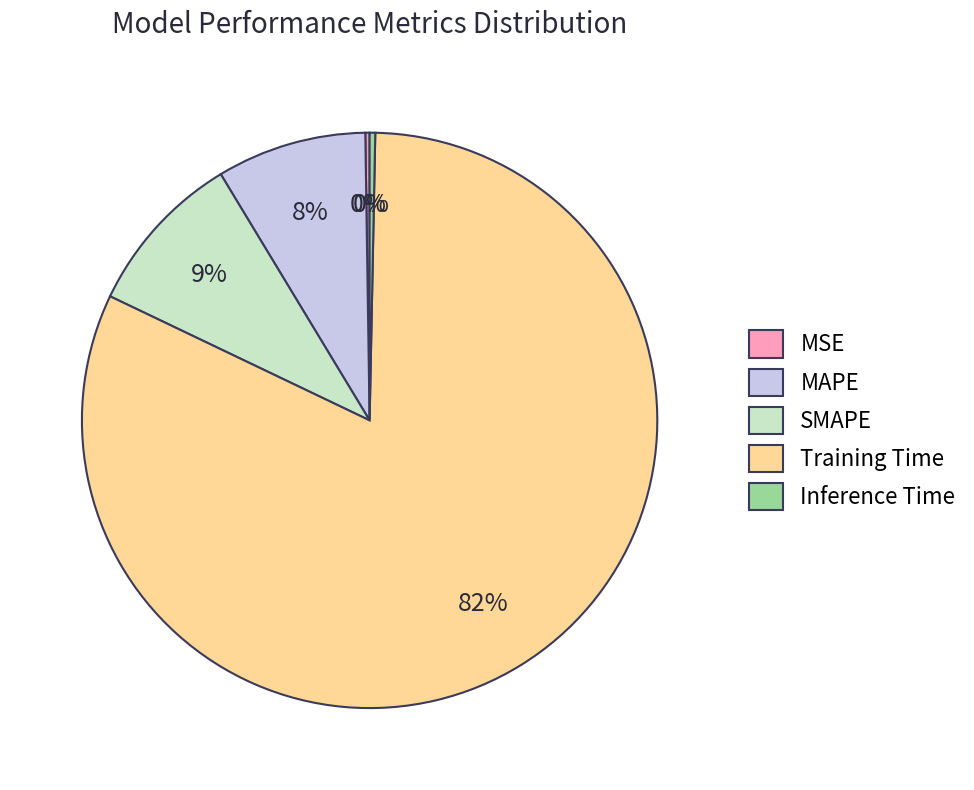

Is it true that Inference Time is 0% of the pie?

True